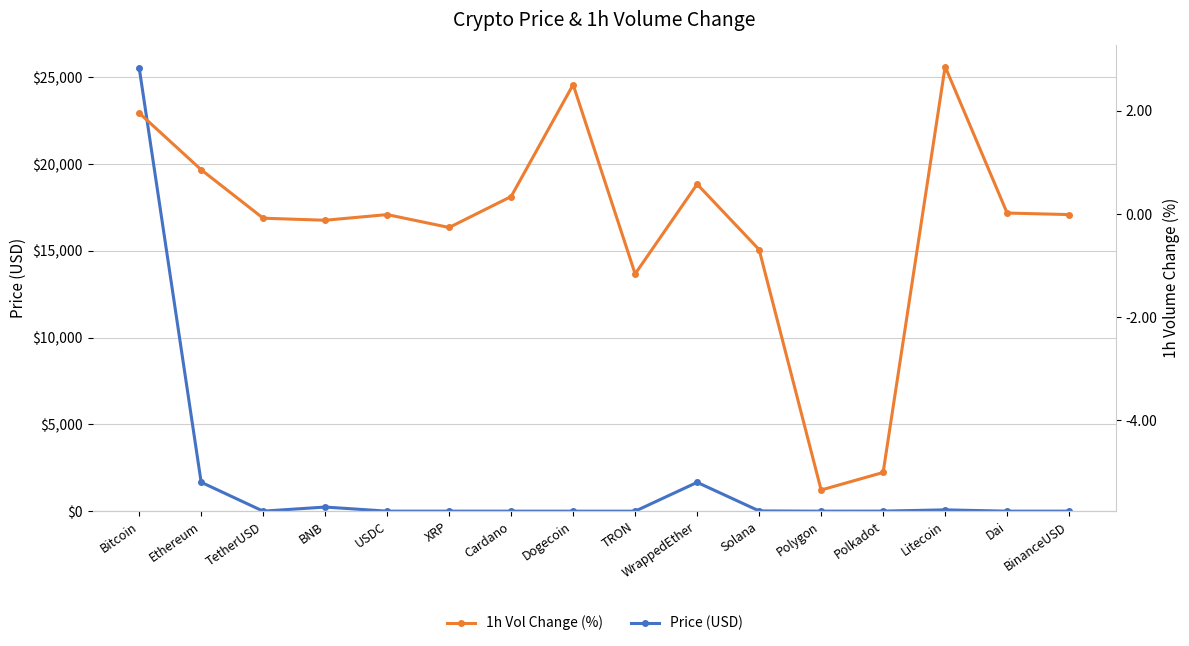

How many distinct data groups are displayed?

2